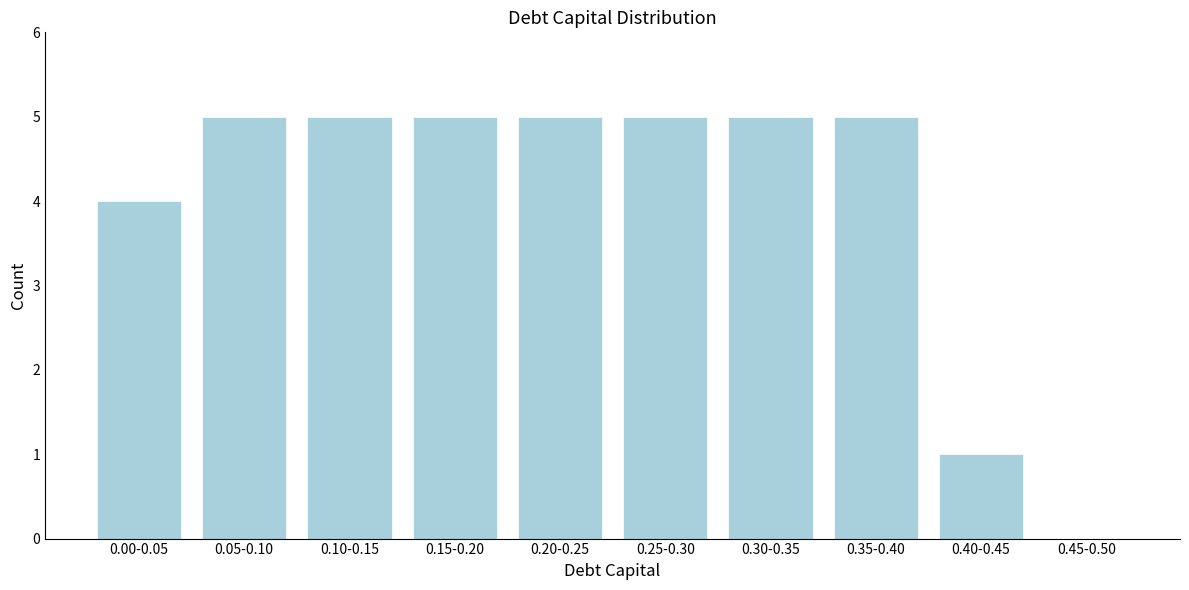

Reading left to right, what are all the values shown in this chart?

0.00-0.05=4	0.05-0.10=5	0.10-0.15=5	0.15-0.20=5	0.20-0.25=5	0.25-0.30=5	0.30-0.35=5	0.35-0.40=5	0.40-0.45=1	0.45-0.50=0